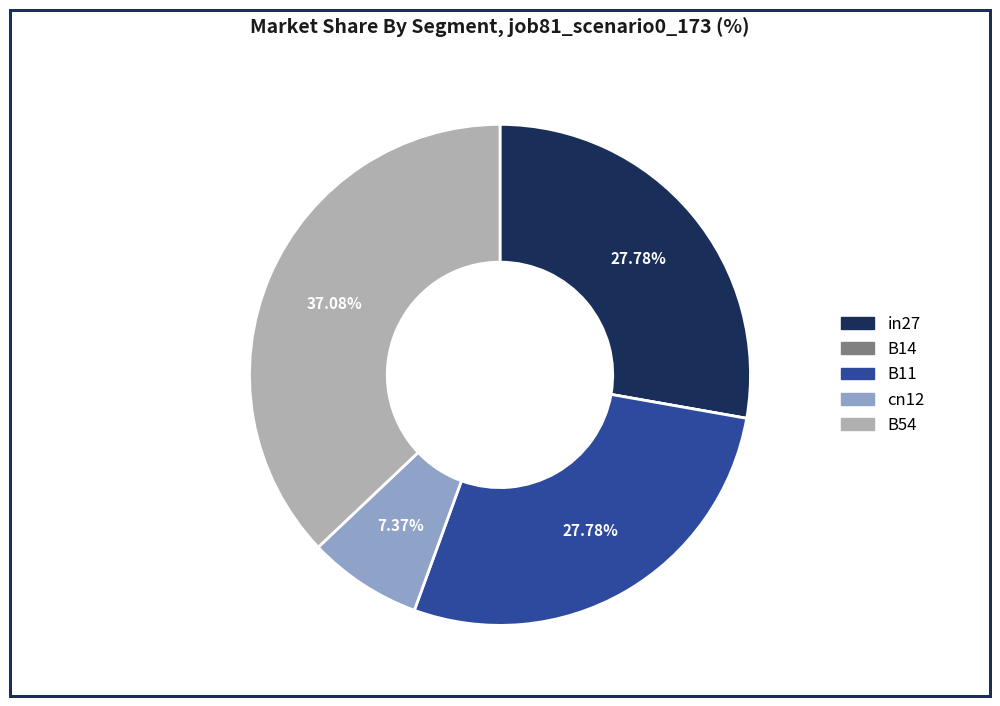

What percentage is NOT represented by cn12?

92.6%